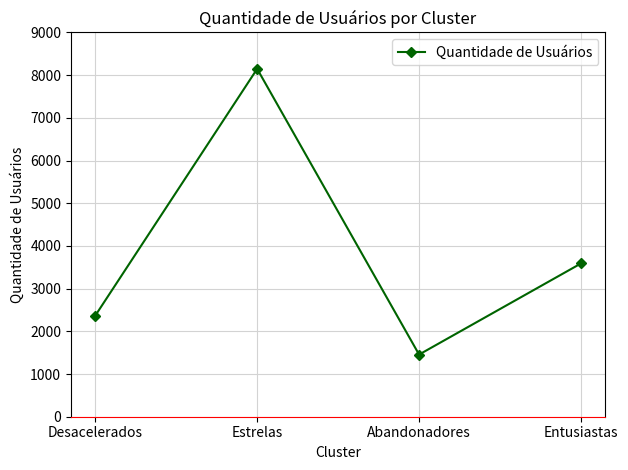

Where does the data first go above 3590?

Estrelas